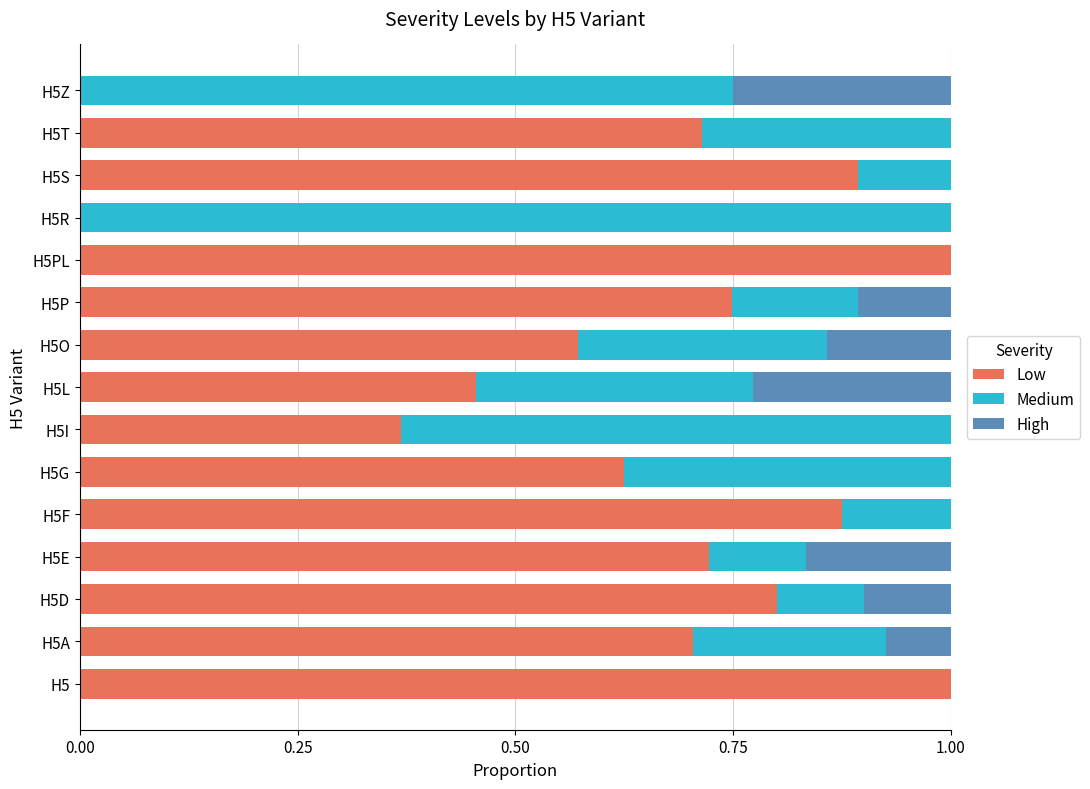

What are all the series names shown in the legend?

Low, Medium, High